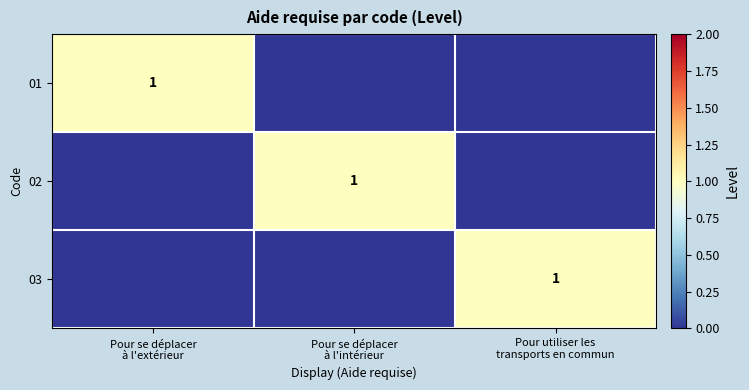

What value does the 01 series have at Pour se déplacer à l'extérieur?

1